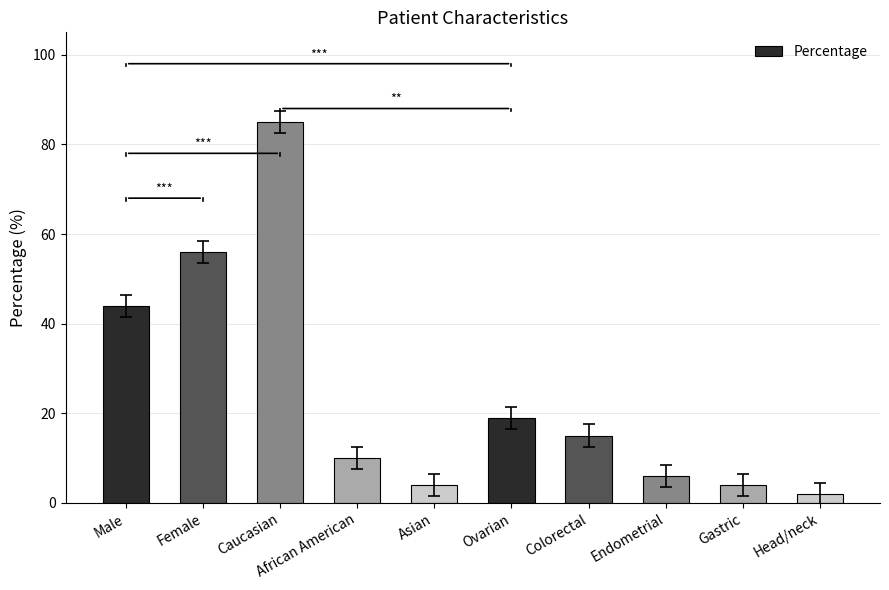

Is it true that the value at African American is 10?

True